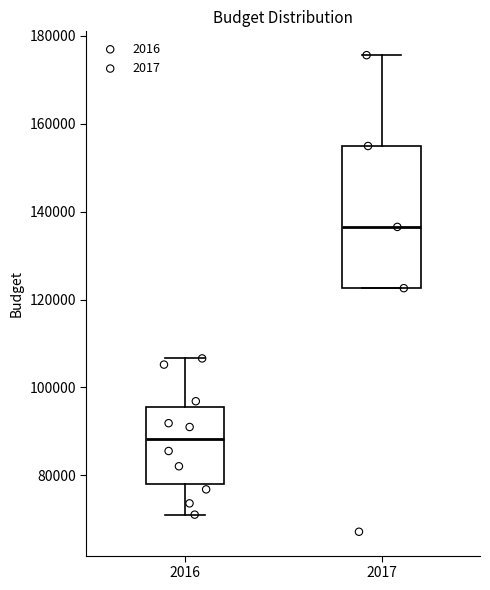

Comparing the boxes themselves (not the whiskers), which one is the tallest?

2017